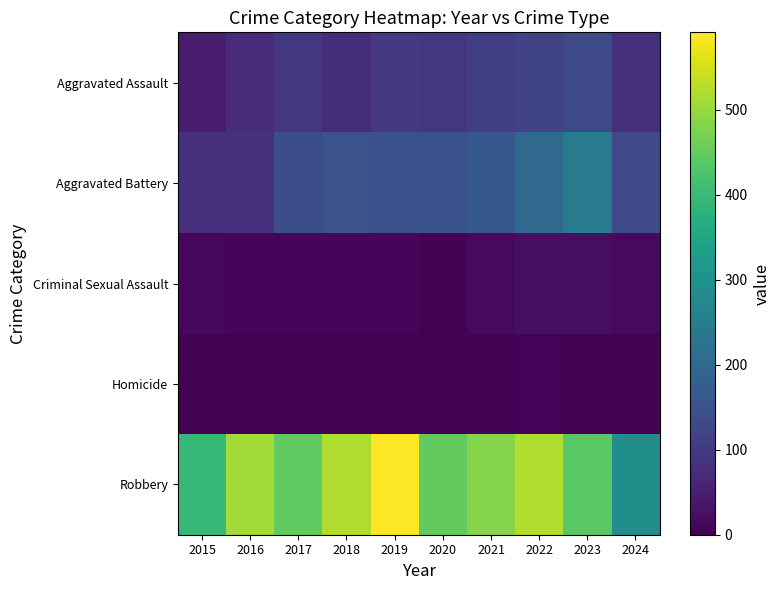

At 2018, list the series in order from largest to smallest.

Robbery, Aggravated Battery, Aggravated Assault, Criminal Sexual Assault, Homicide